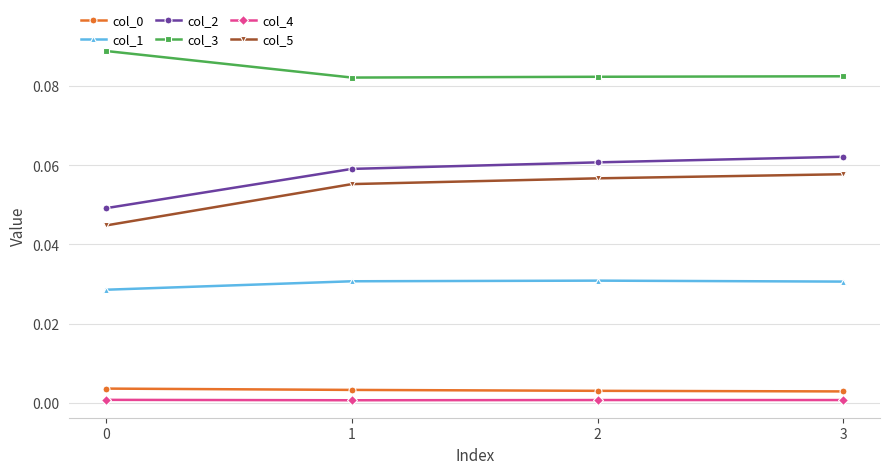

Between 0 and 2, which series saw the biggest shift?

col_5